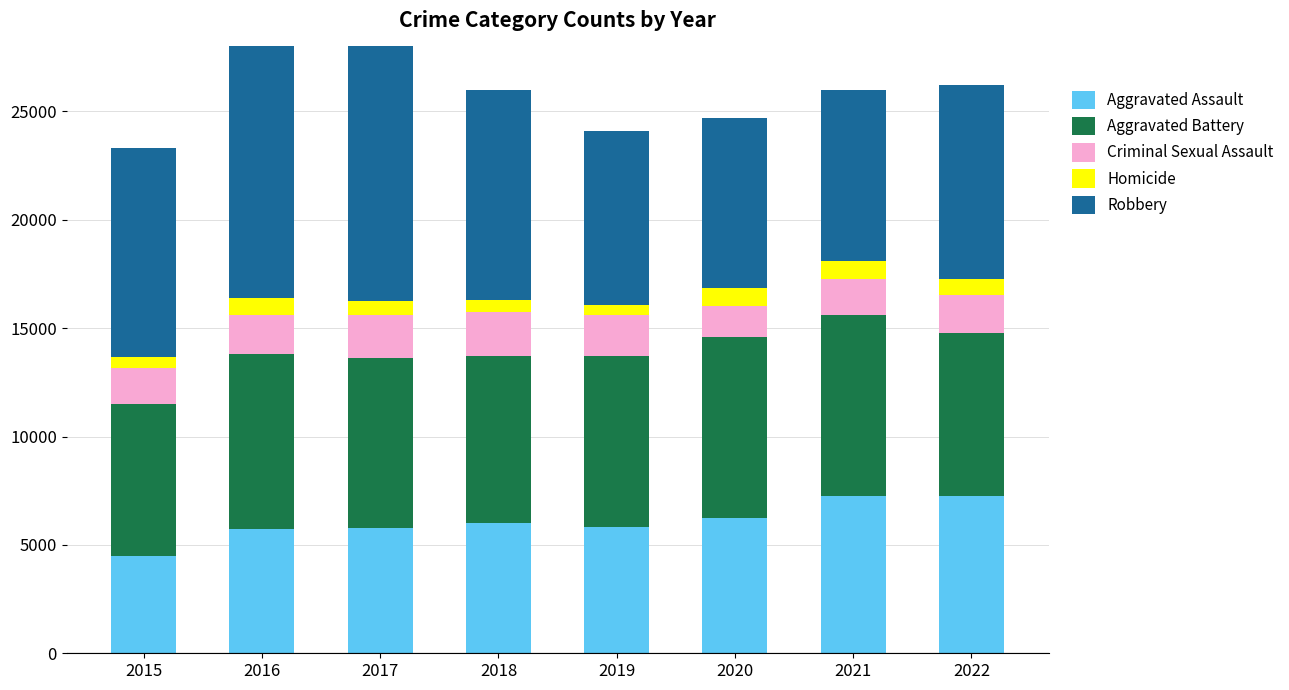

What is the value of the Homicide bar at the 4th from the left?

589